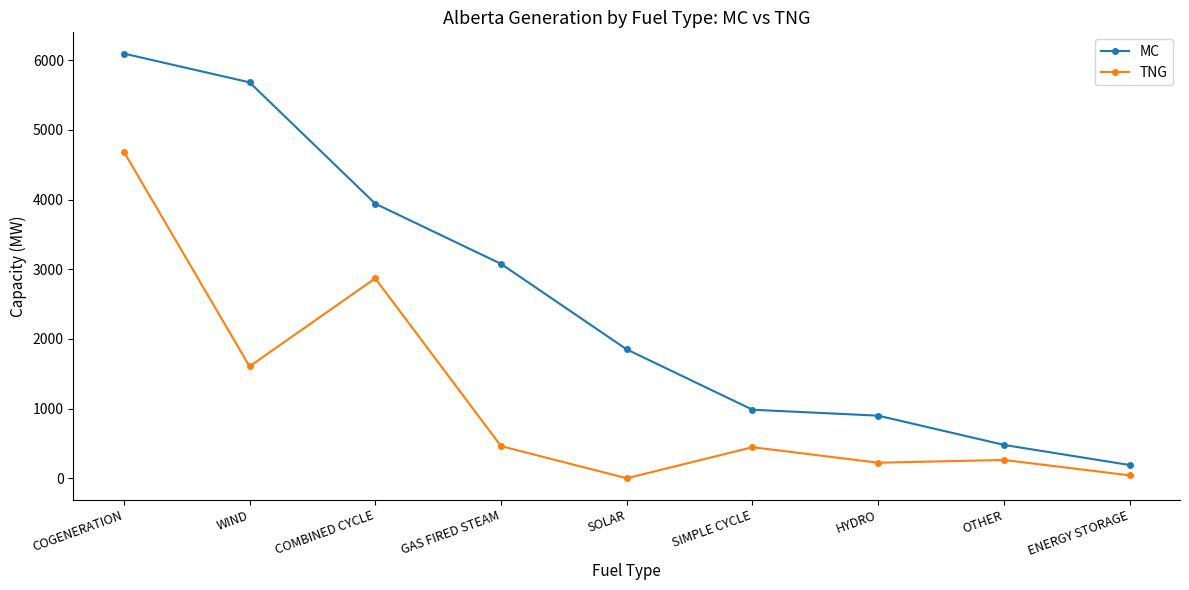

How many categories are shown in the chart?

9